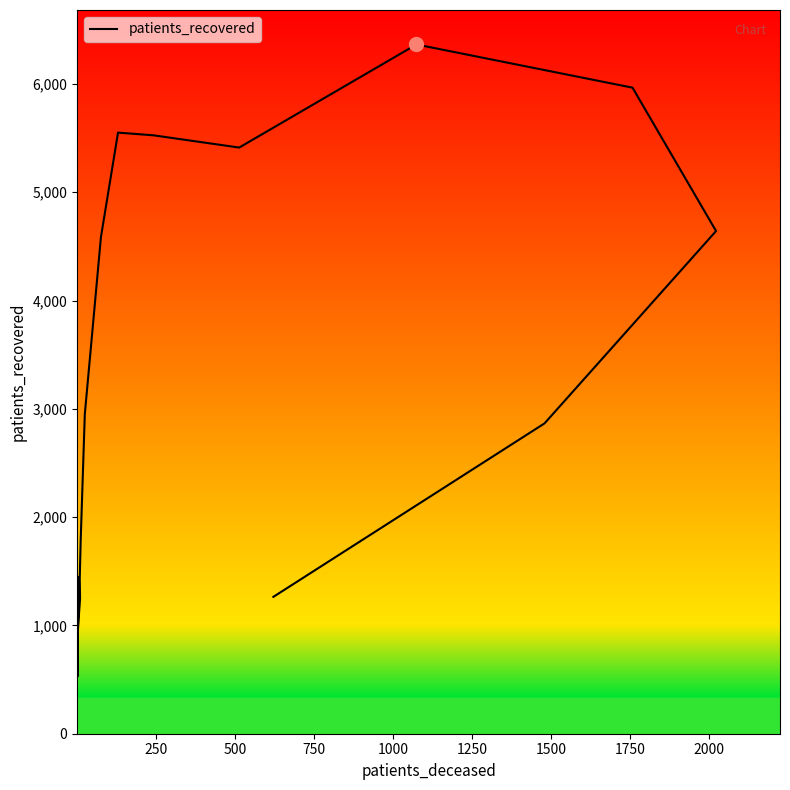

What is the value of the 10th point from the left?

5526